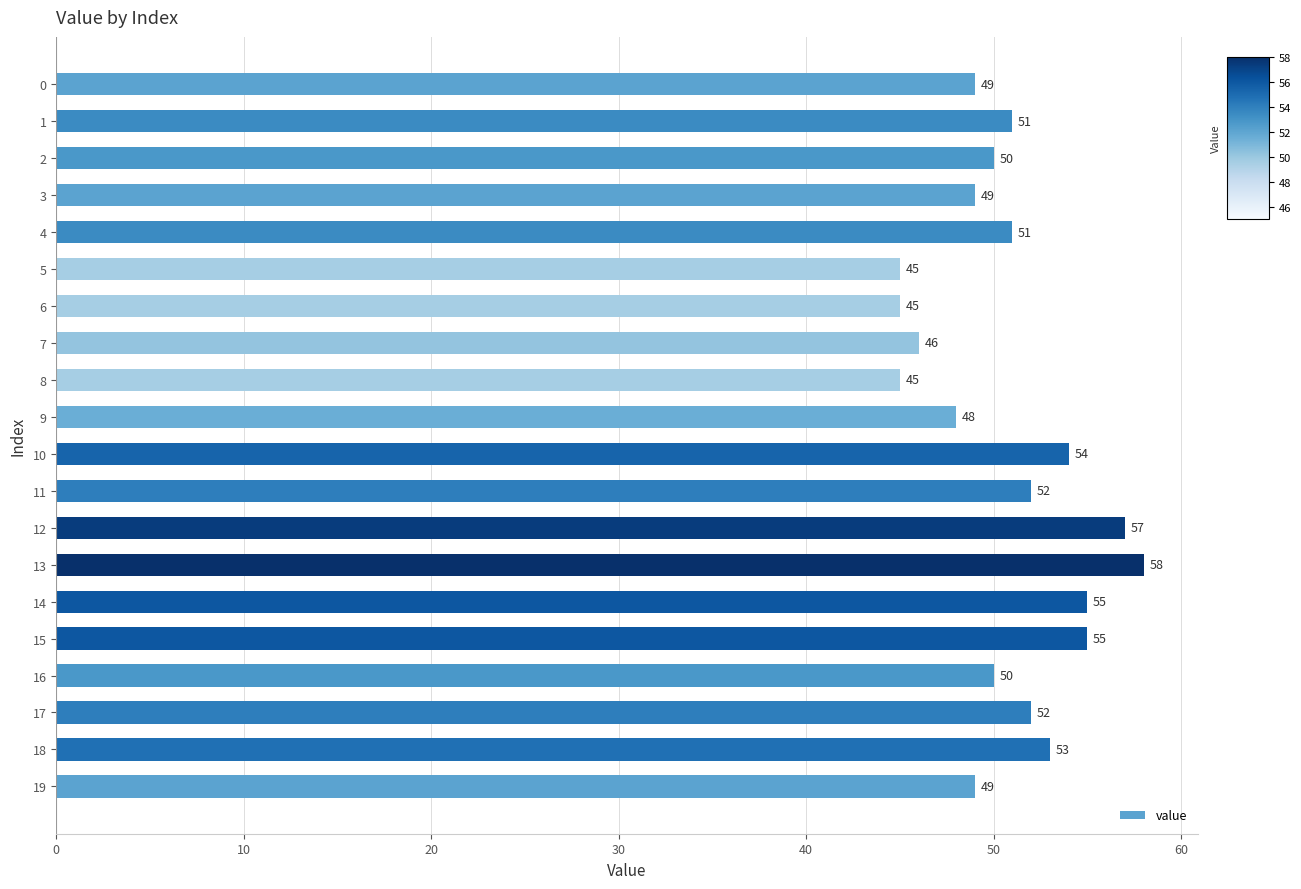

Approximately how many times larger is the value at 10 compared to 11?

1.0